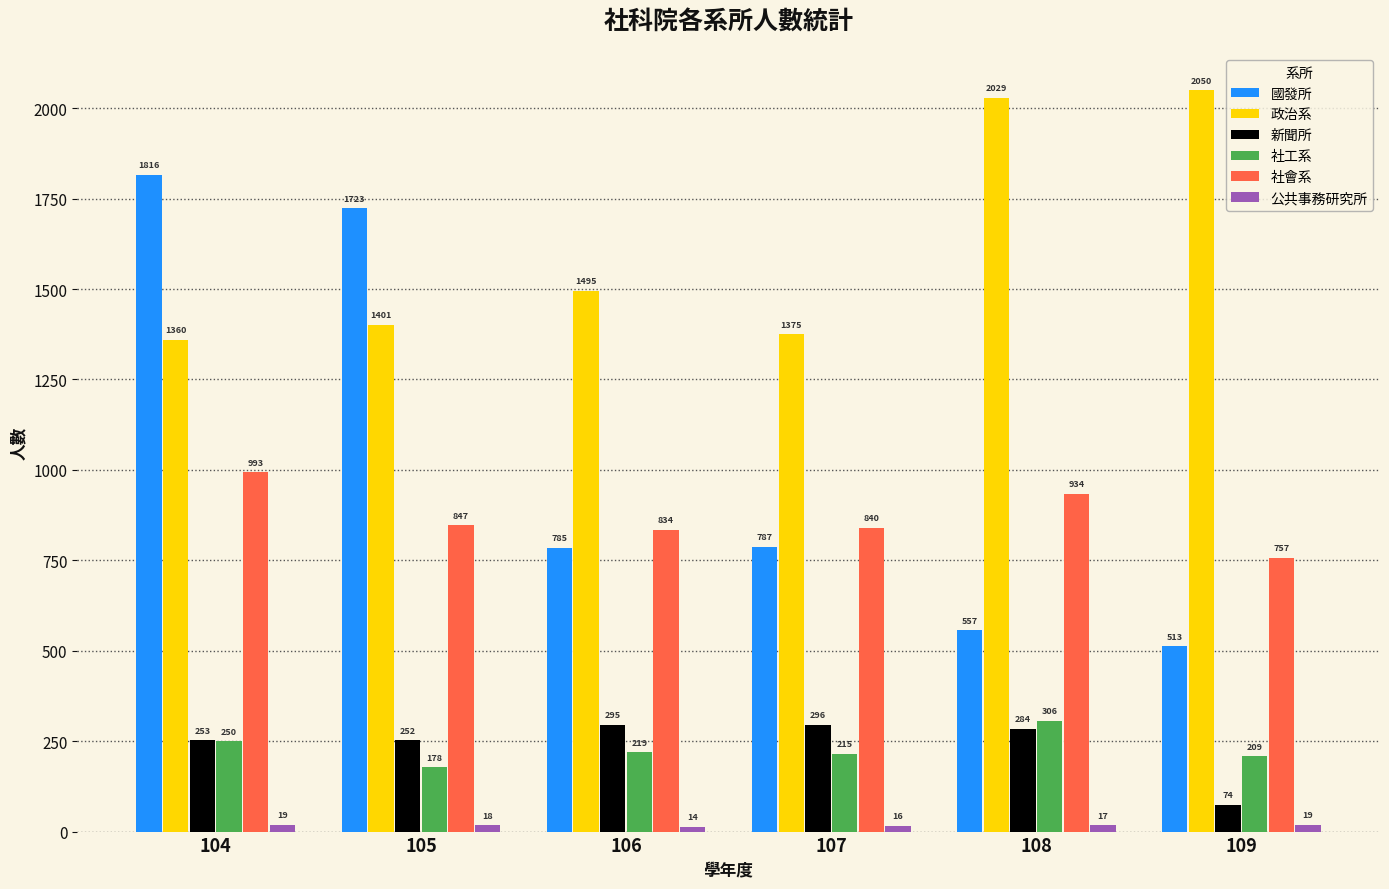

The 政治系 series shows 2050 at 109. True or false?

True